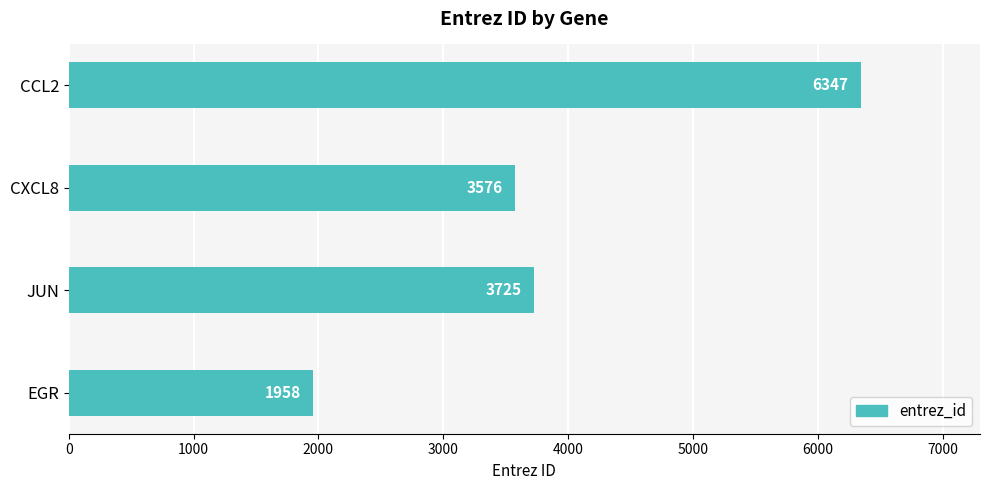

What is the maximum value shown in the chart?

6347